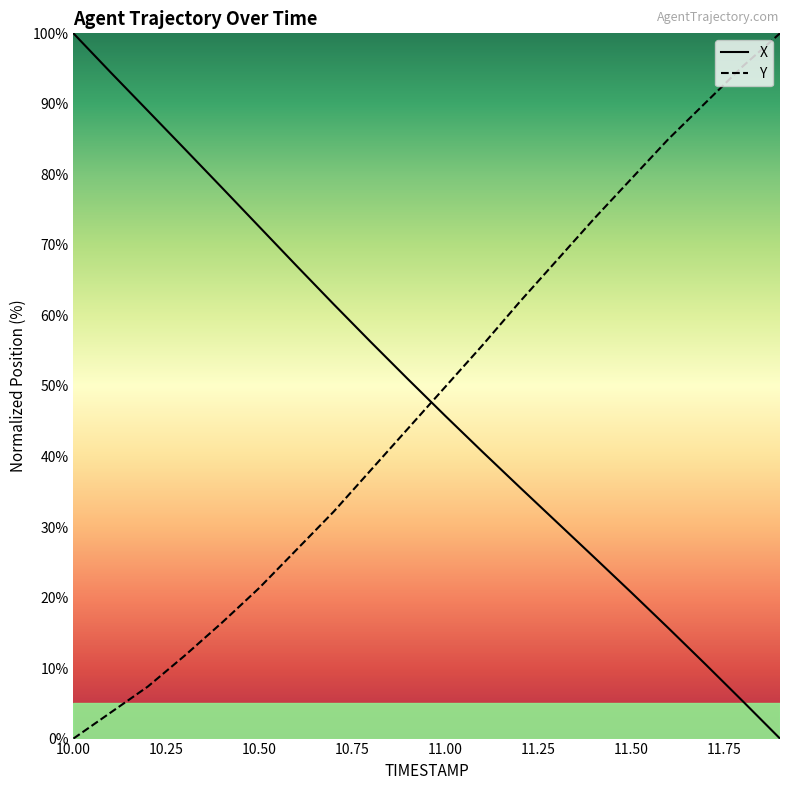

What is the total value across all series at 11.50?

100.1